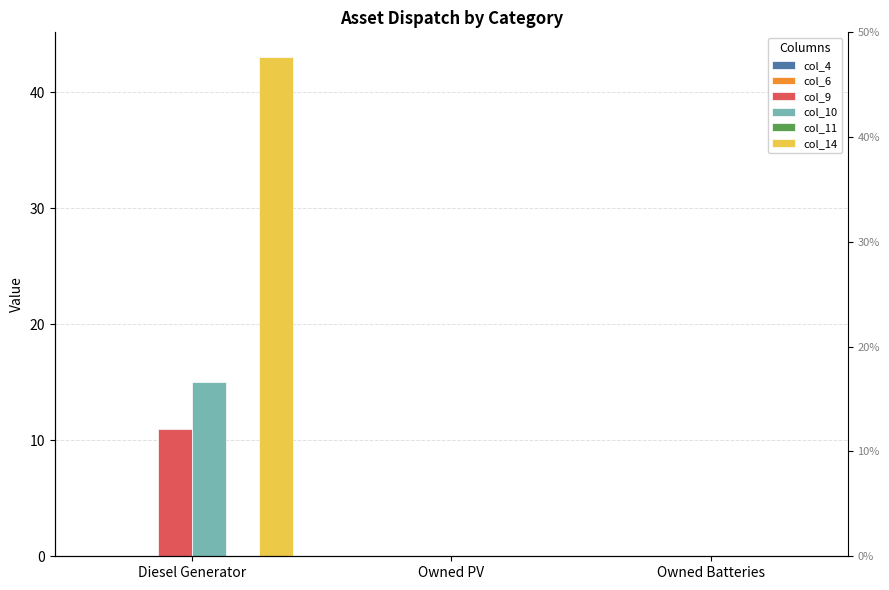

At which category is the sum across all series the highest?

Diesel Generator